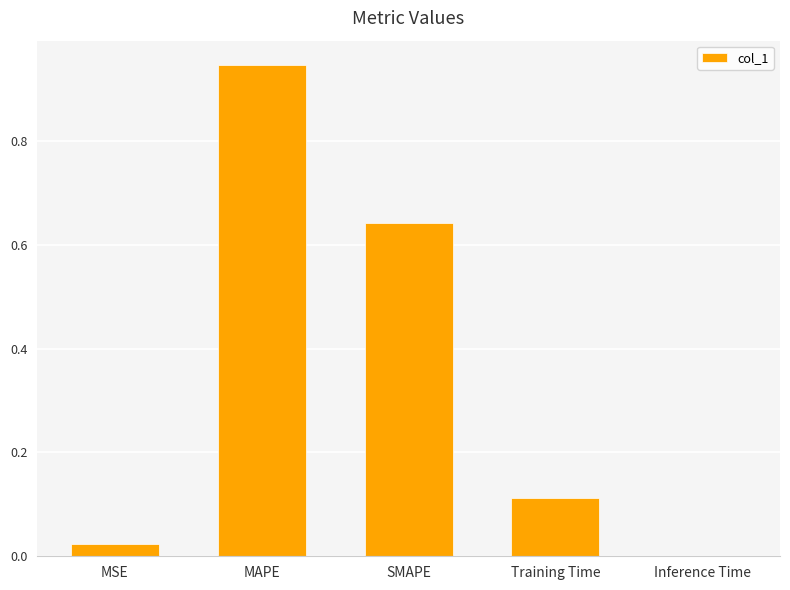

What is the change in value from MSE to Training Time?

+0.1